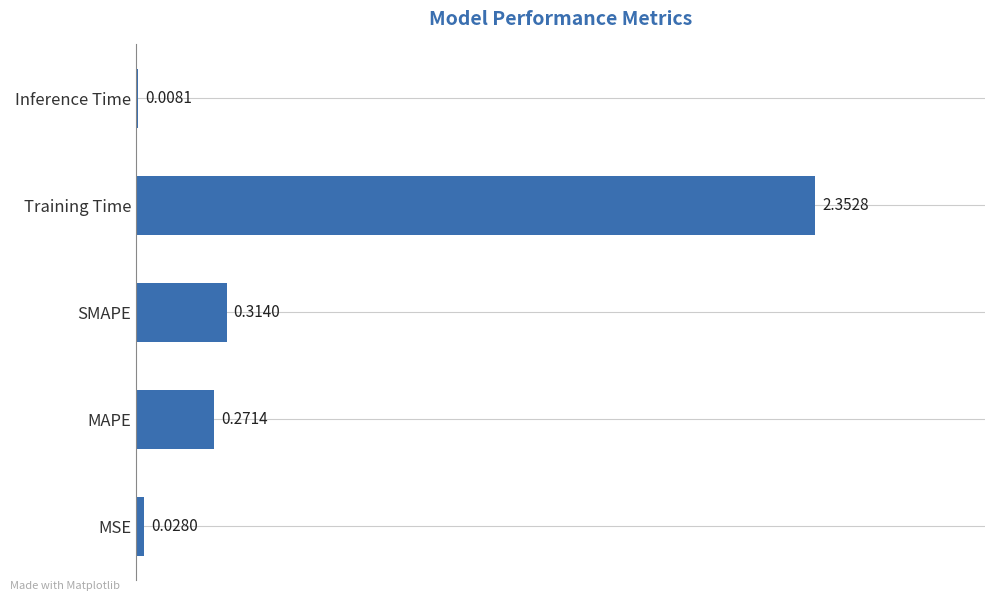

At which label is the value closest to 1?

SMAPE